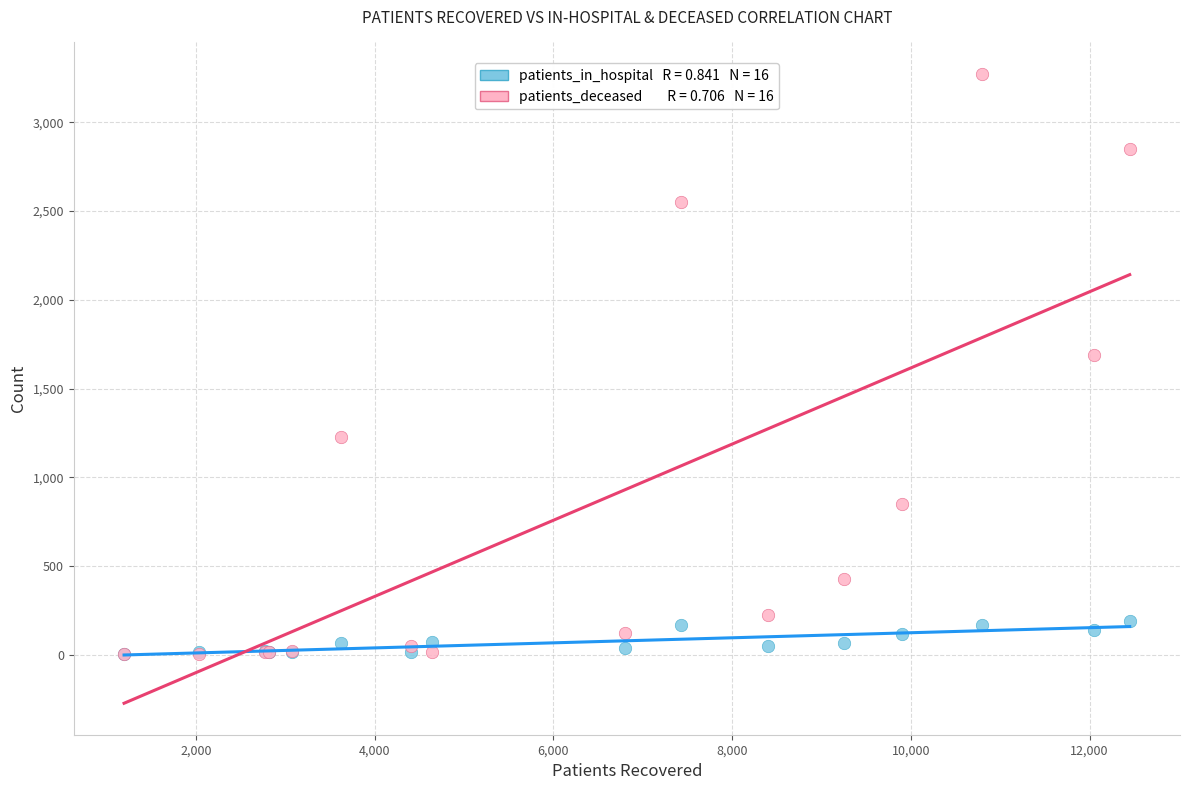

Across all series, what Y value is closest to 1638?

1687